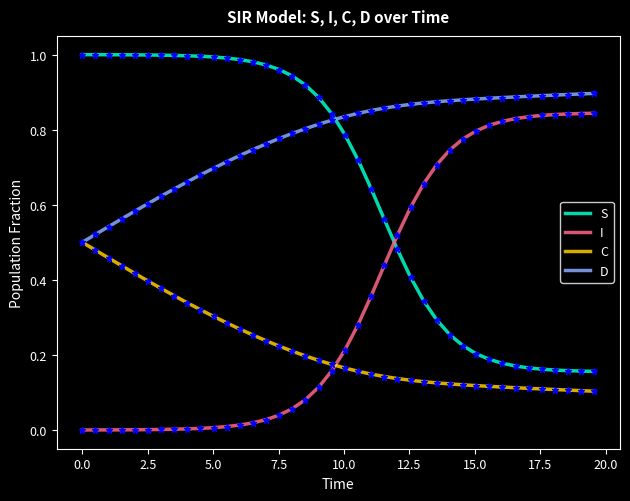

Which series has the largest total across all categories?

D